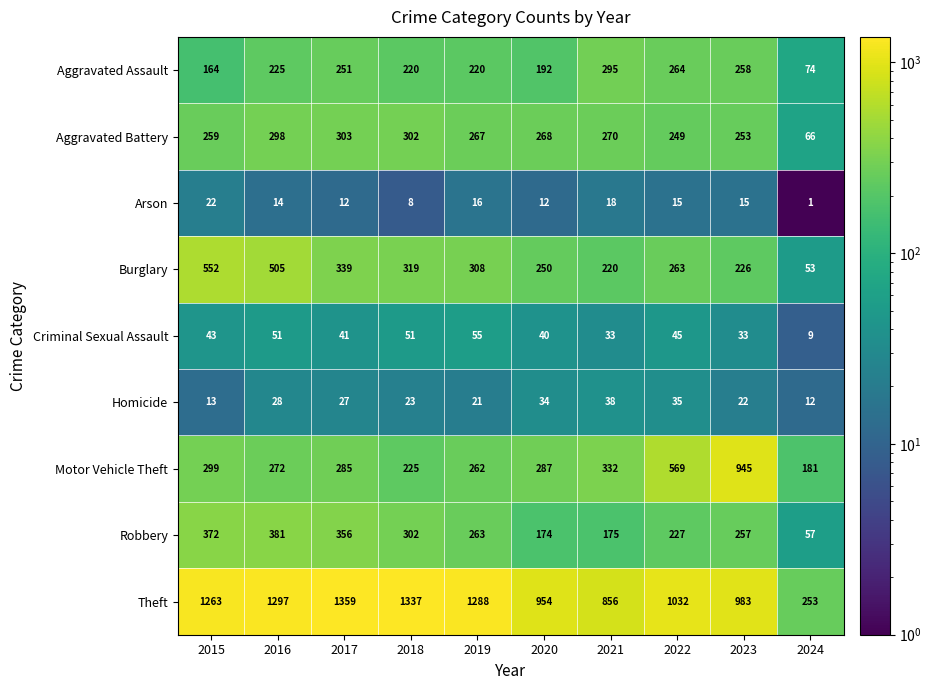

Is it true that Motor Vehicle Theft equals 225 at 2018?

True